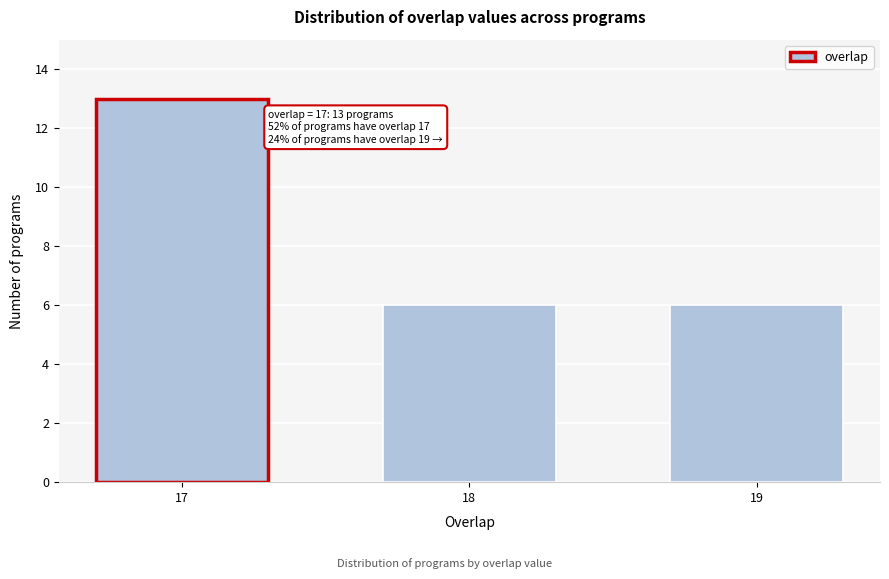

Reading left to right, extract all data points from this chart.

17=13	18=6	19=6